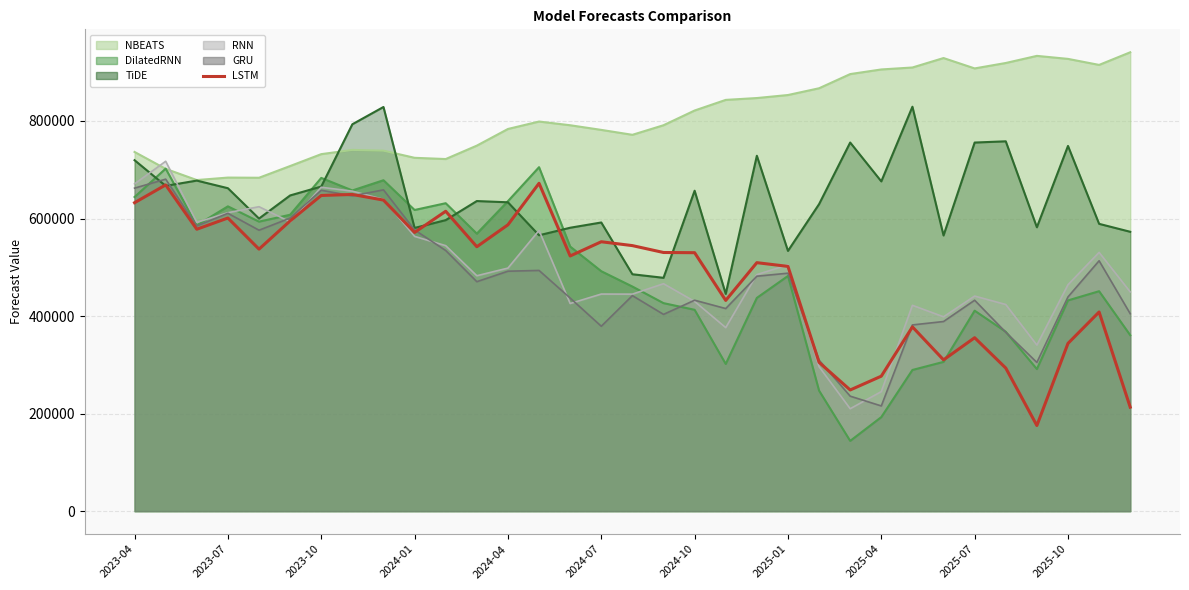

True or false: the data shows 1125451.3 at 2023-04.

False